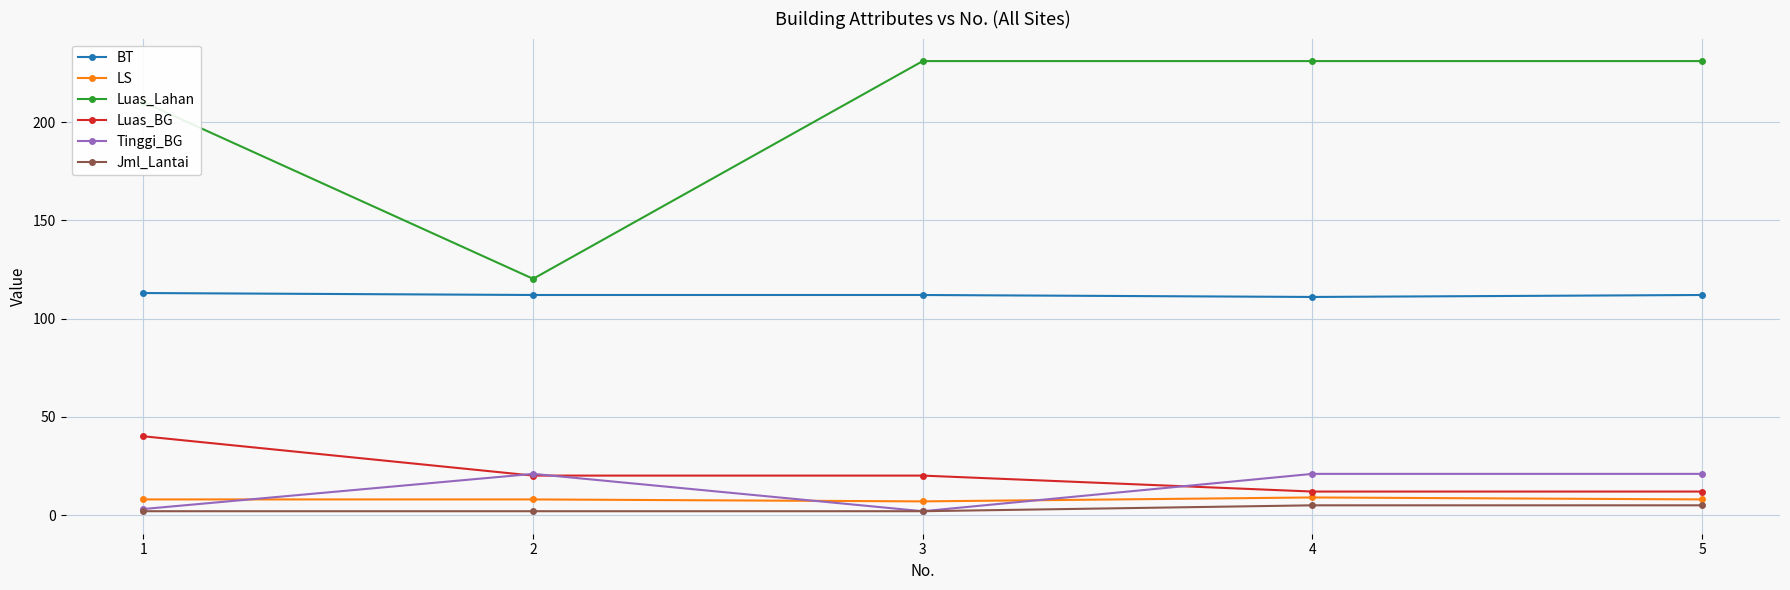

What is the maximum value for Luas_Lahan?

231.0